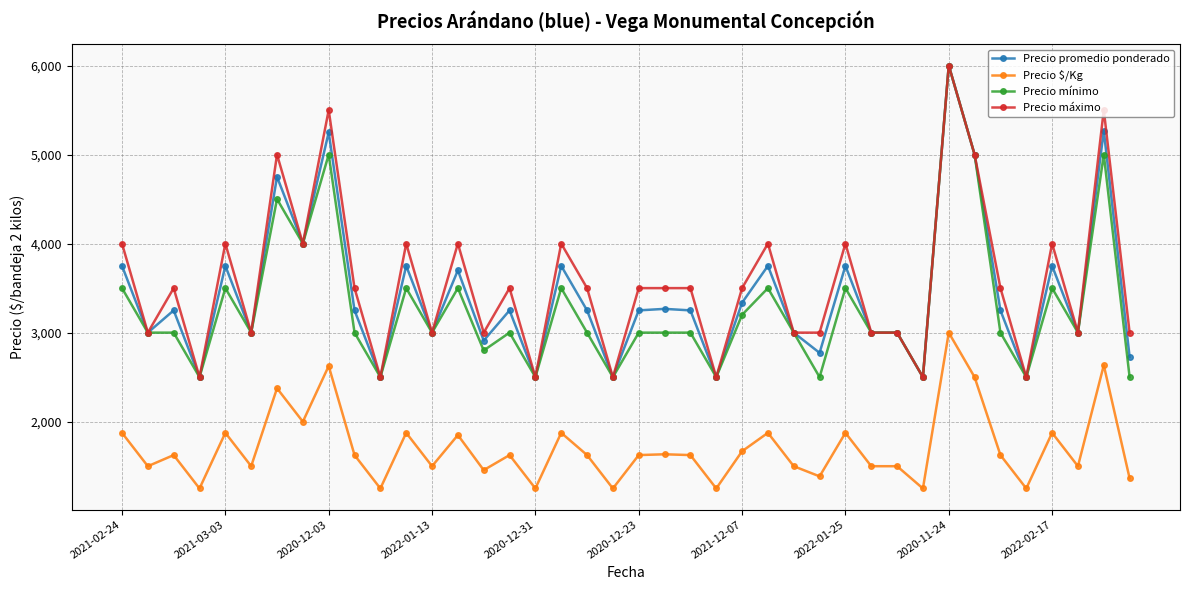

True or false: Precio $/Kg and Precio promedio ponderado cross at least once.

False